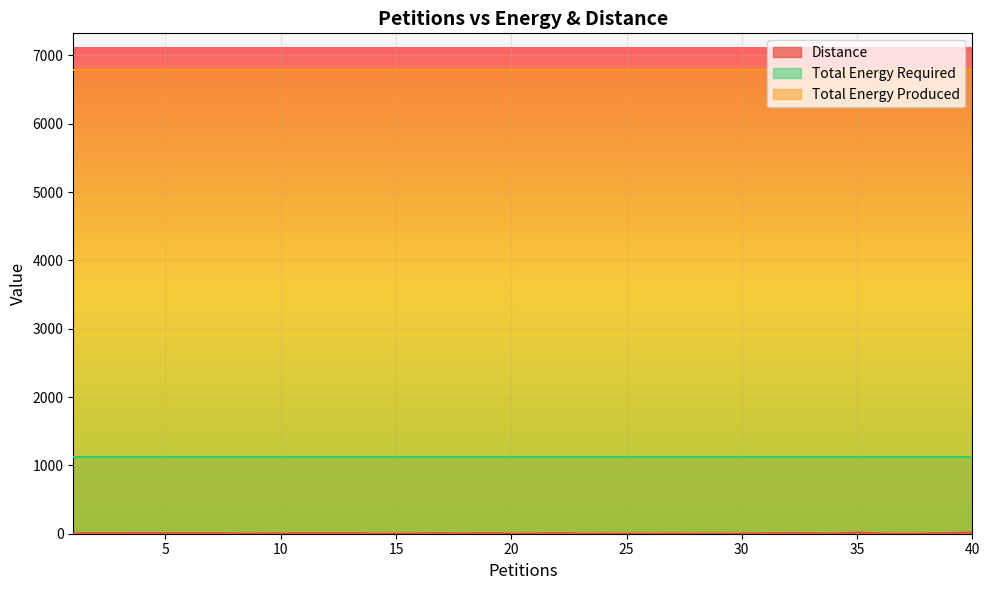

Between 40 and 7, which is larger?

40